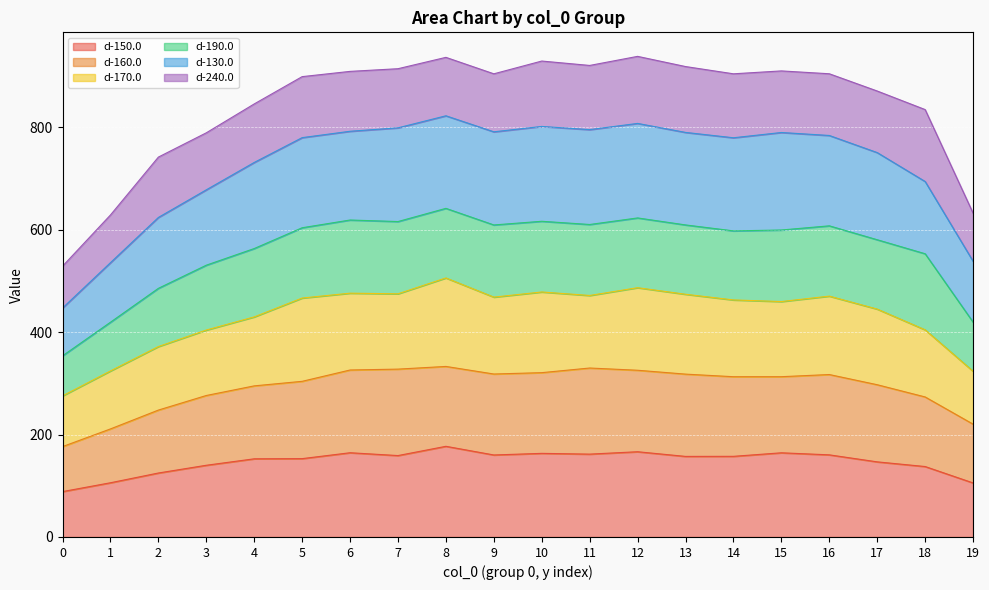

What is the maximum value for d-150.0?

177.1